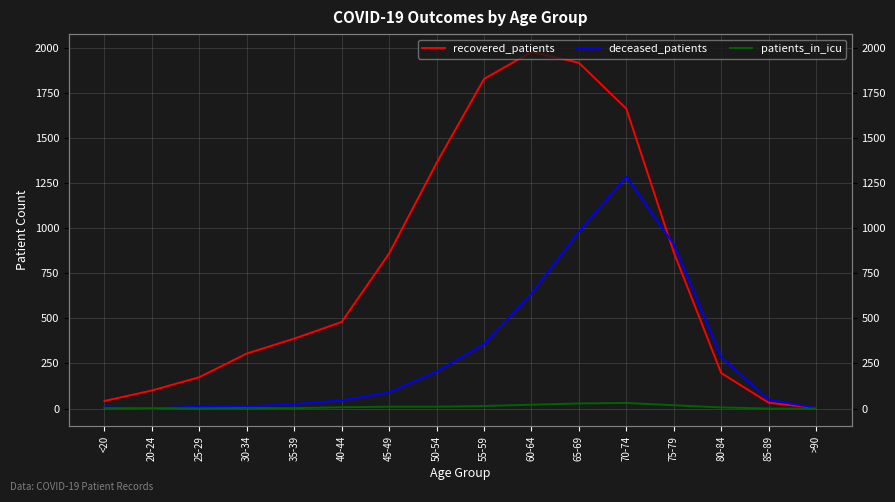

Where is the first local maximum for patients_in_icu?

30-34